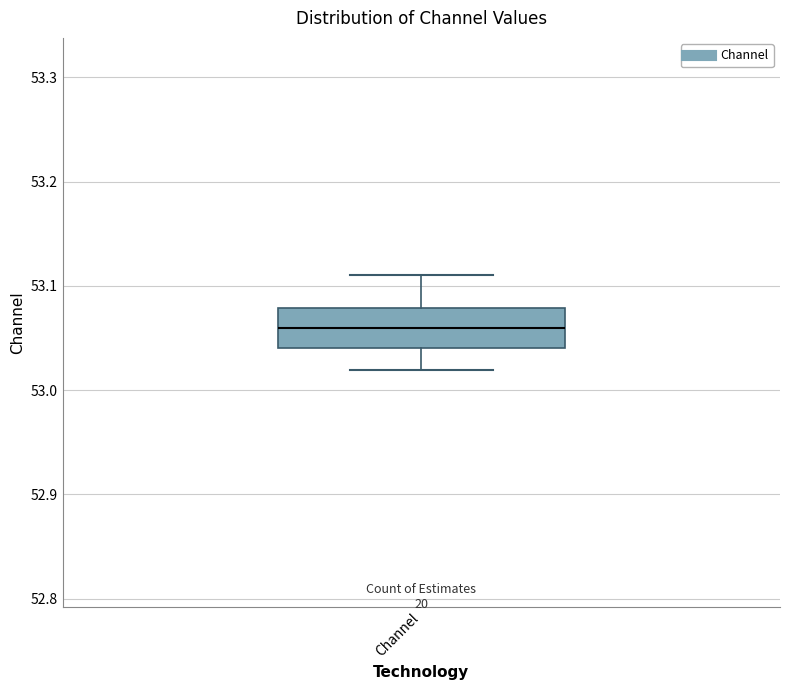

Transcribe this box plot: give where the median line is, the range the box spans, and where the two whiskers end, as read against the y-axis. The values are not printed on the chart, so give them approximately, as read against the axis.

median 53.06, box 53.04 to 53.08, whiskers 53.02 to 53.11